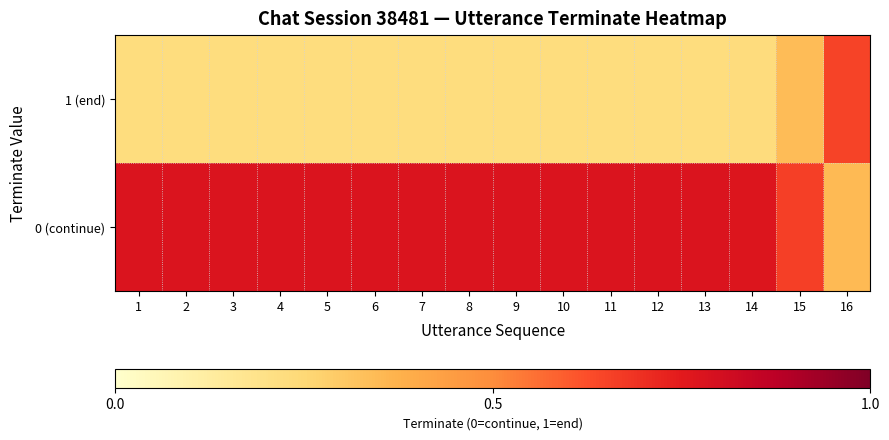

Between 15 and 2, which is larger?

2